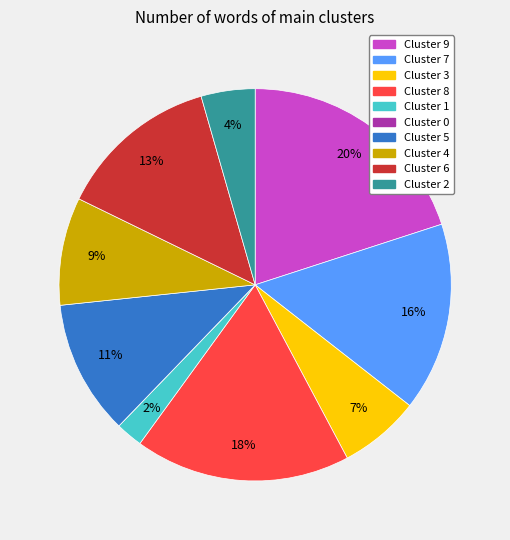

Is it true that Cluster 2 is 4% of the pie?

True